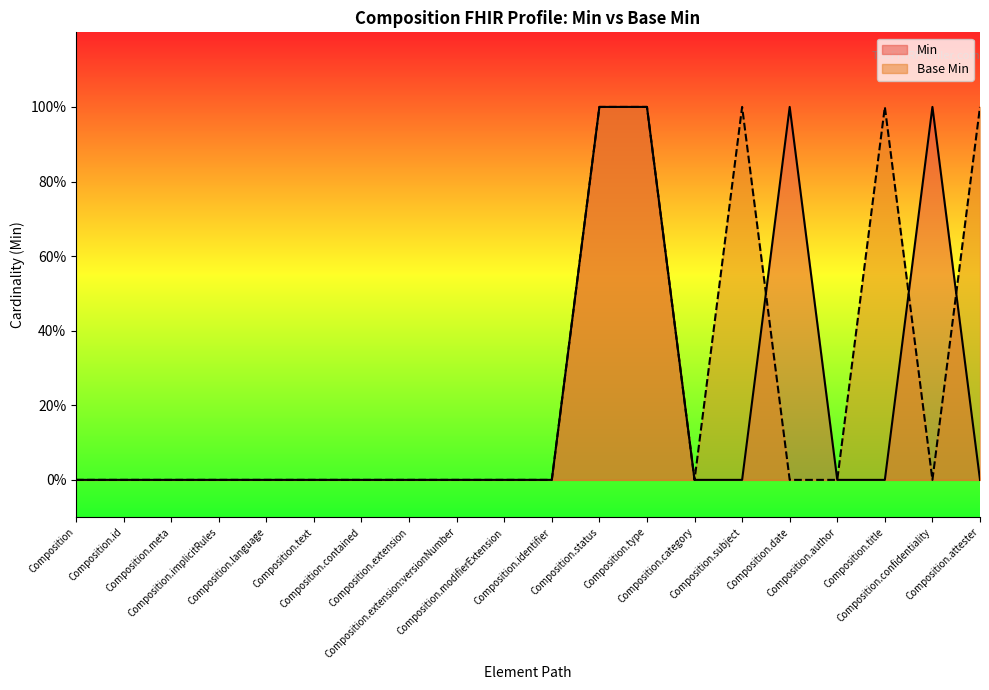

Reading right to left, list all the values displayed in this chart.

Min: Composition.attester=0	Composition.confidentiality=1	Composition.title=0	Composition.author=0	Composition.date=1	Composition.subject=0	Composition.category=0	Composition.type=1	Composition.status=1	Composition.identifier=0	Composition.modifierExtension=0	Composition.extension:versionNumber=0	Composition.extension=0	Composition.contained=0	Composition.text=0	Composition.language=0	Composition.implicitRules=0	Composition.meta=0	Composition.id=0	Composition=0
Base Min: Composition.attester=1	Composition.confidentiality=0	Composition.title=1	Composition.author=0	Composition.date=0	Composition.subject=1	Composition.category=0	Composition.type=1	Composition.status=1	Composition.identifier=0	Composition.modifierExtension=0	Composition.extension:versionNumber=0	Composition.extension=0	Composition.contained=0	Composition.text=0	Composition.language=0	Composition.implicitRules=0	Composition.meta=0	Composition.id=0	Composition=0